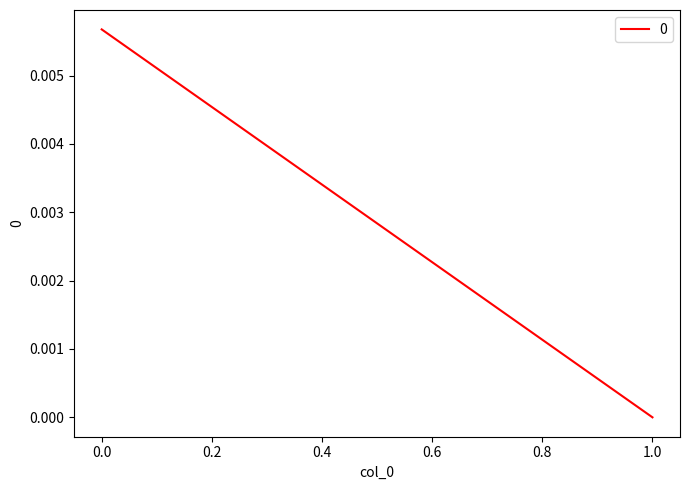

Count the values in the range 0 to 1.

2